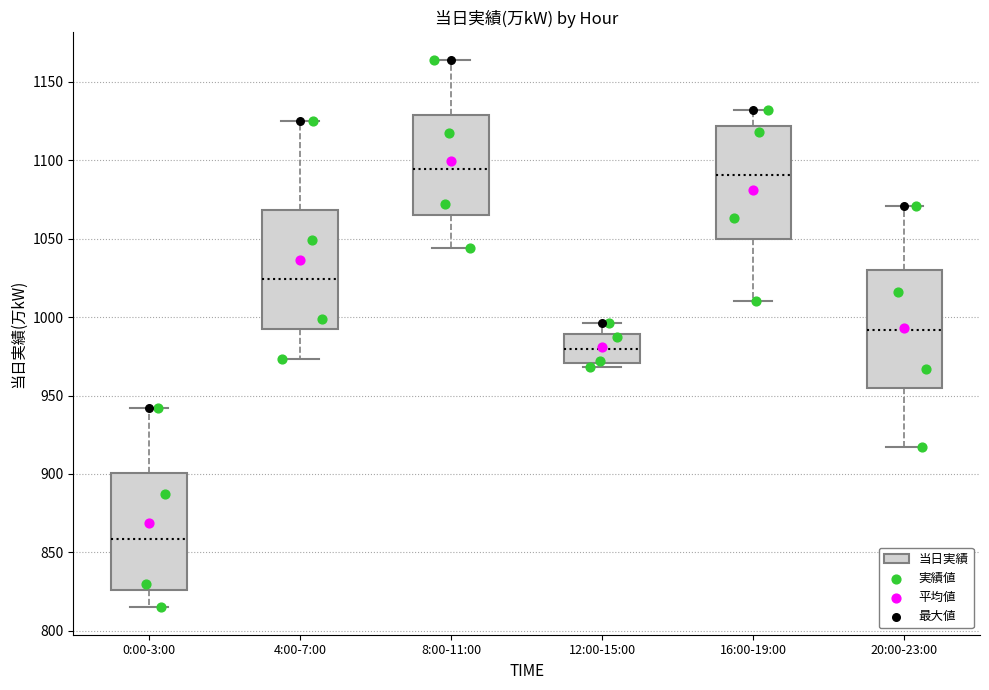

Where is the lower edge of the box for 20:00-23:00 on the y-axis? The values are not printed on the chart, so give them approximately, as read against the axis.

955